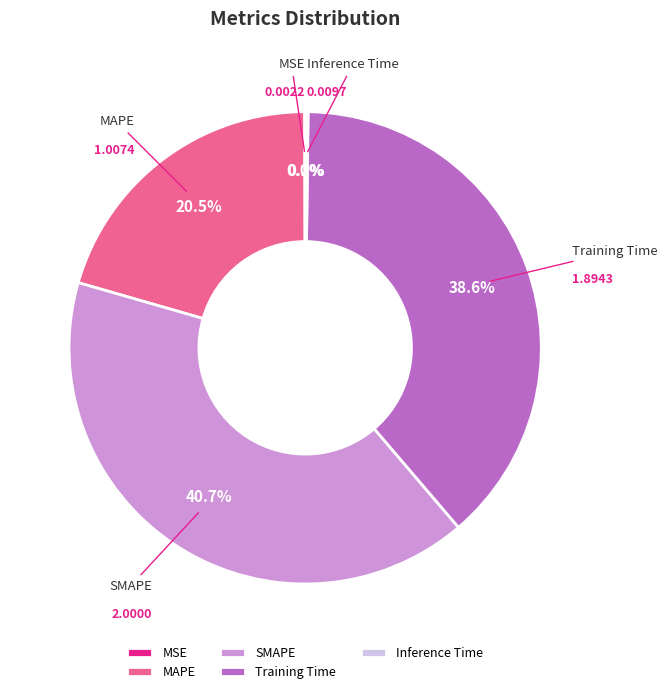

What is the ratio of the value at MAPE to the value at SMAPE?

0.5